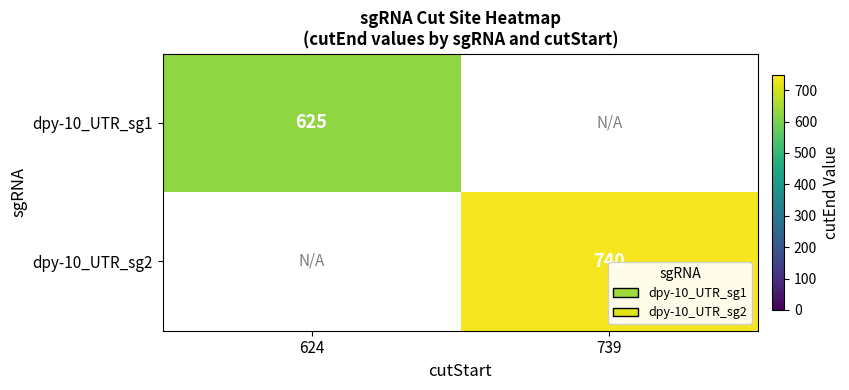

Is it true that dpy-10_UTR_sg2 equals 740 at 739?

True